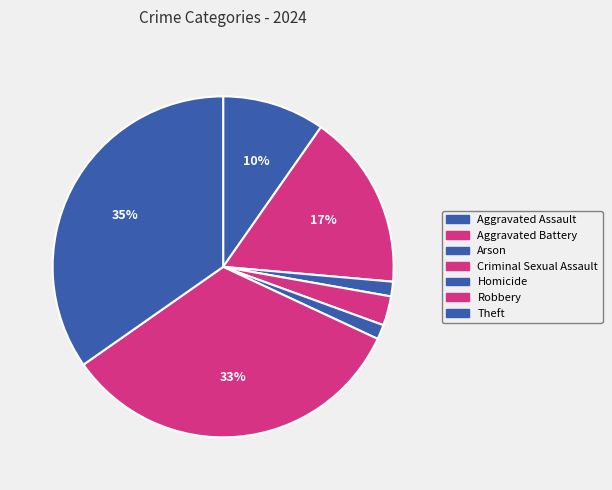

True or false: Aggravated Assault accounts for 10% of the total.

True